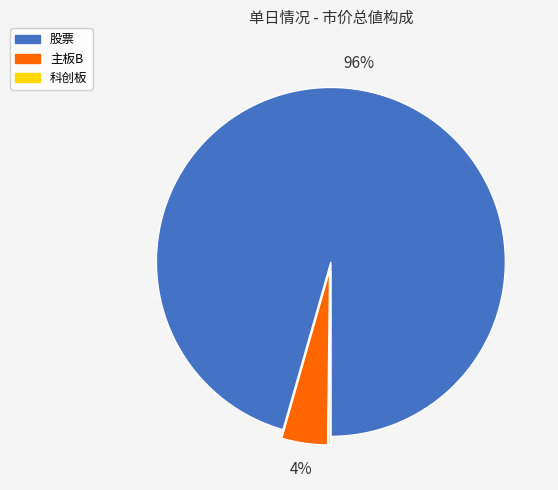

Is there a majority slice in this chart?

Yes